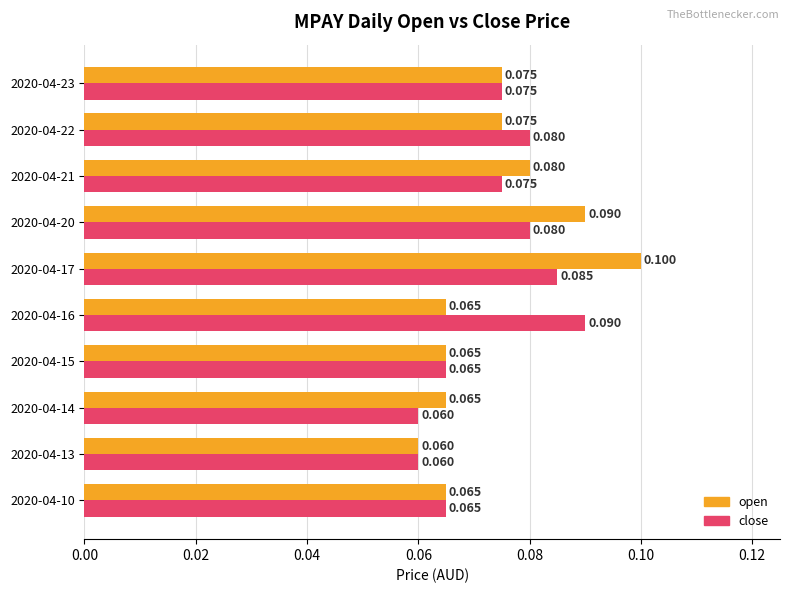

Rank the series by their average value, from highest to lowest.

open, close